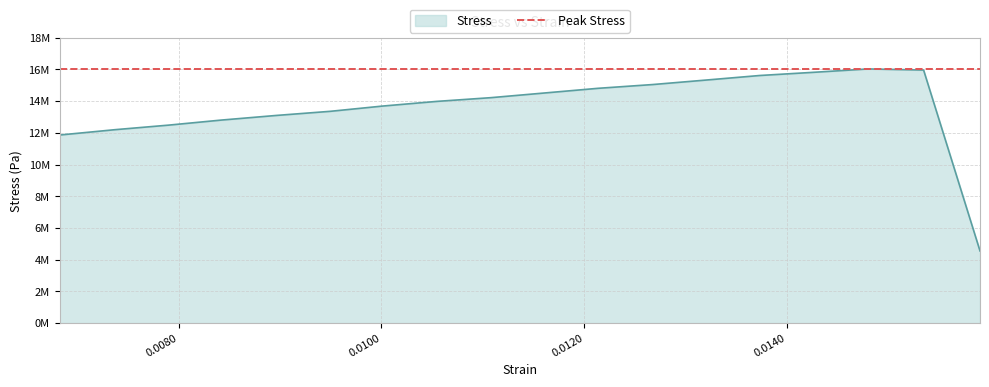

Where is the data nearest to the value 10291351?

0.006827166